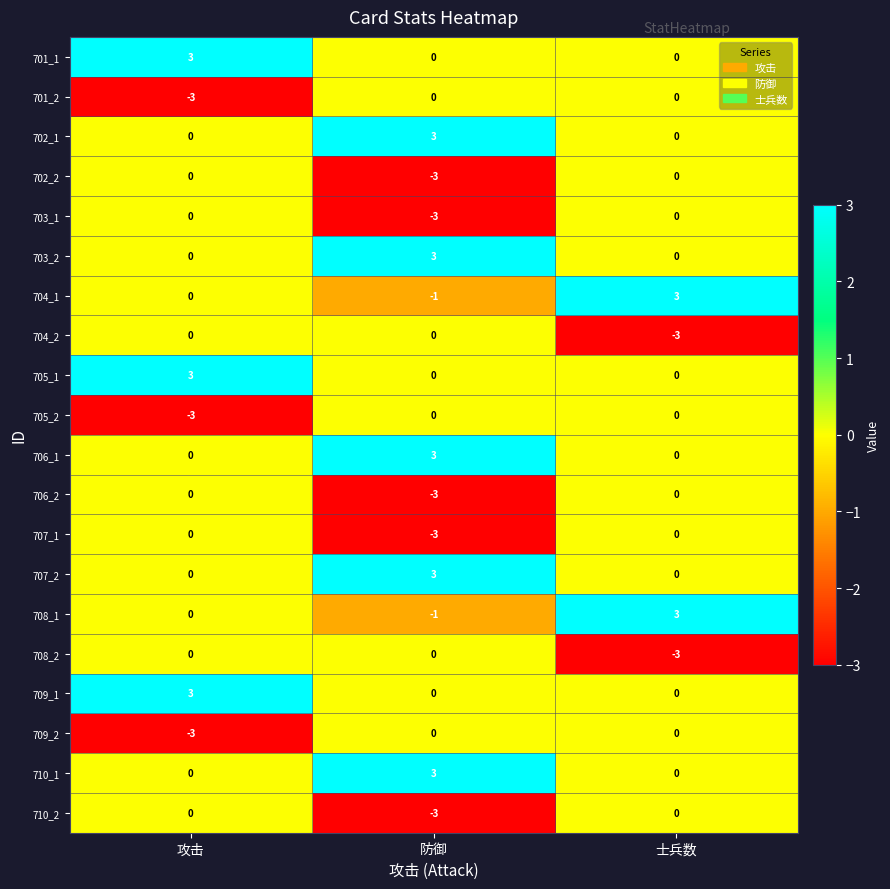

At how many categories does at least one series exceed 0?

3